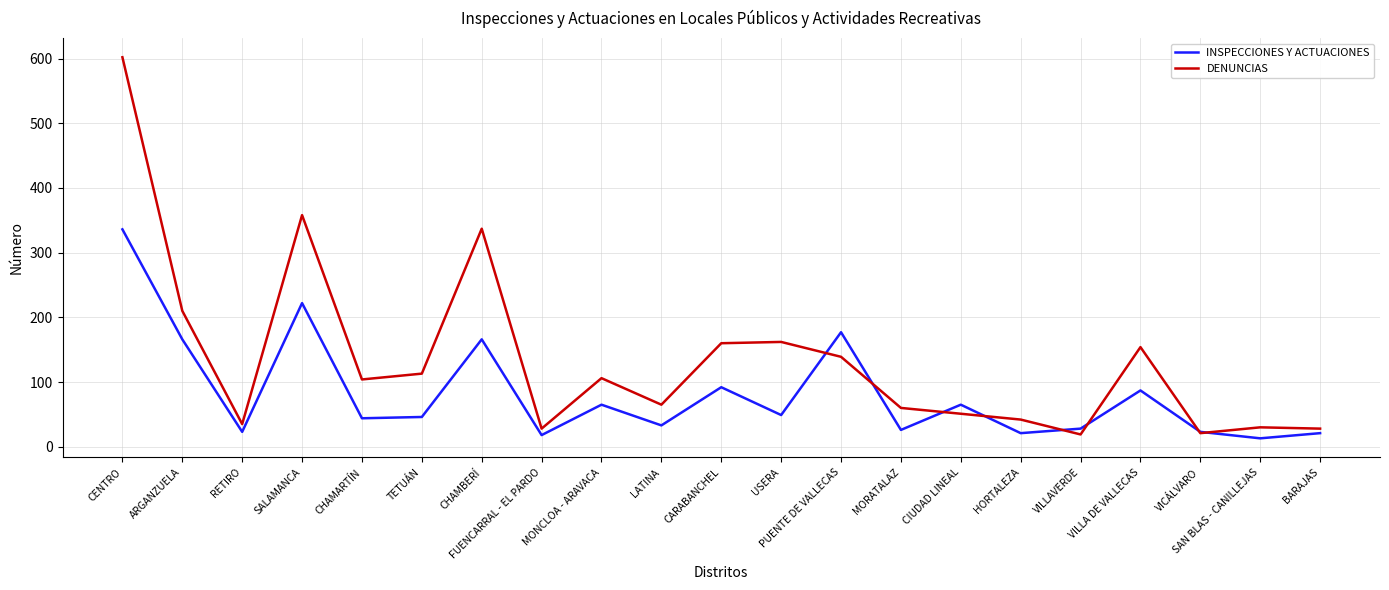

What is the approximate value of INSPECCIONES Y ACTUACIONES at VILLAVERDE?

28